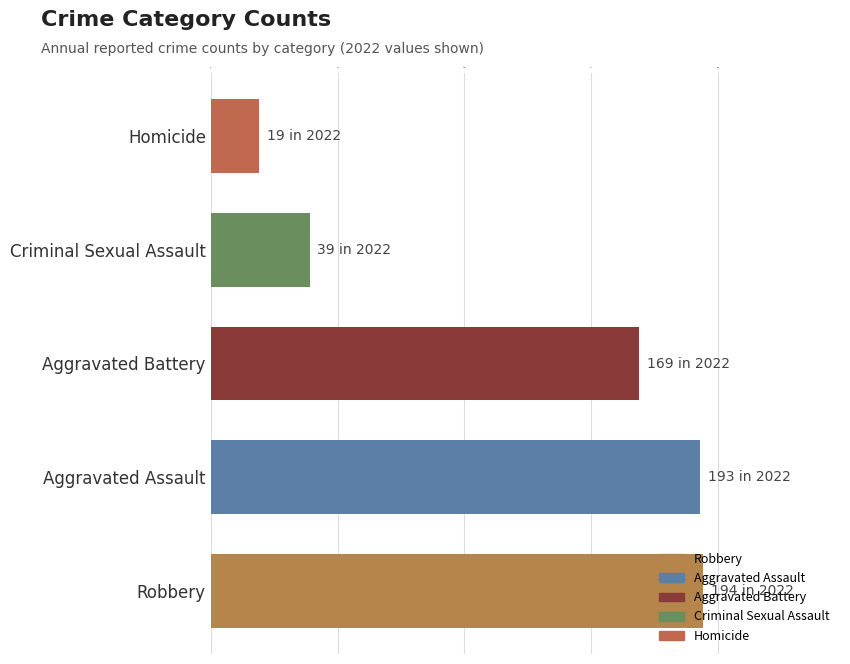

The value at Criminal Sexual Assault is 39. True or false?

True